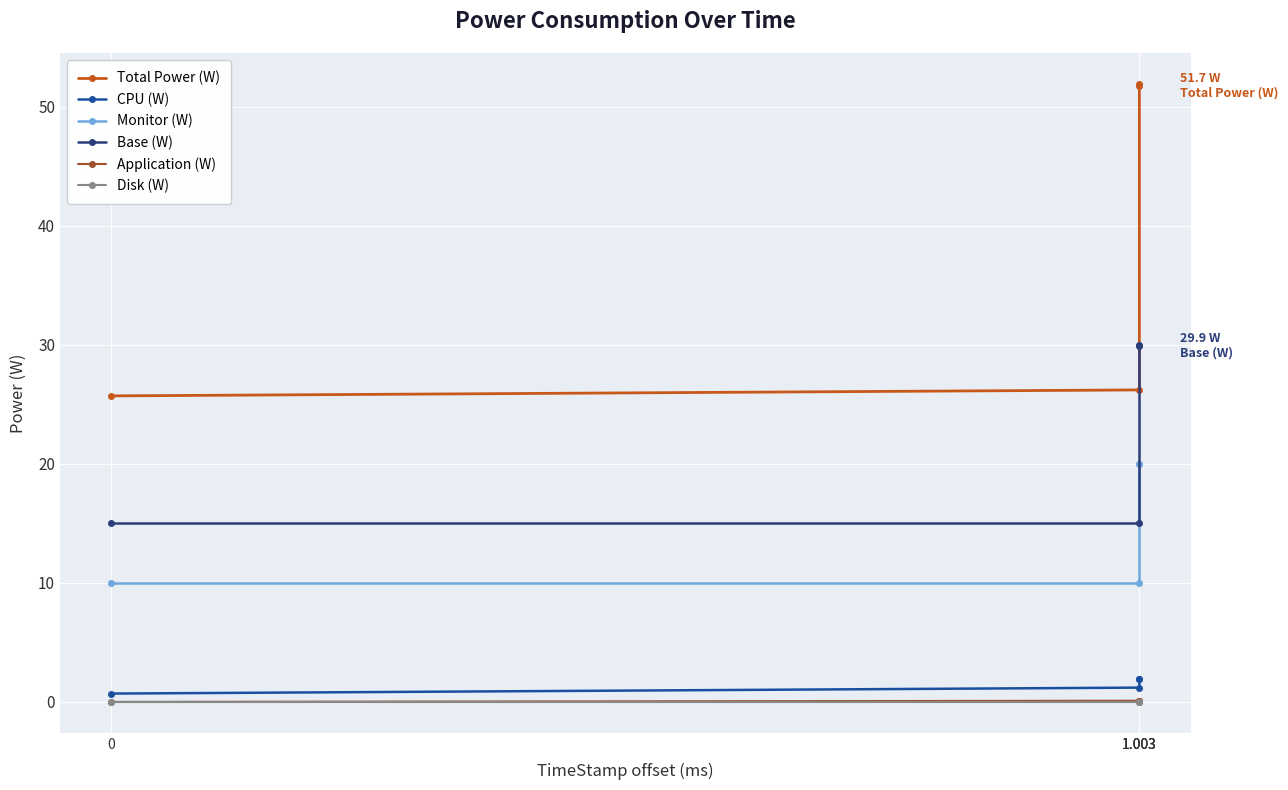

What is the average value of the CPU (W) series?

1.4